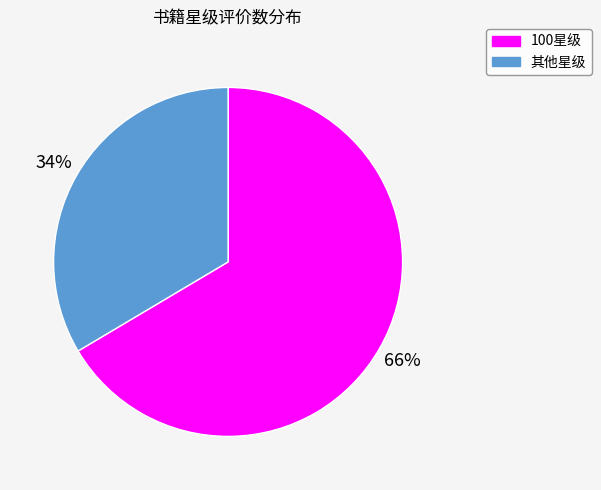

Is there any slice that represents more than half of the pie?

Yes